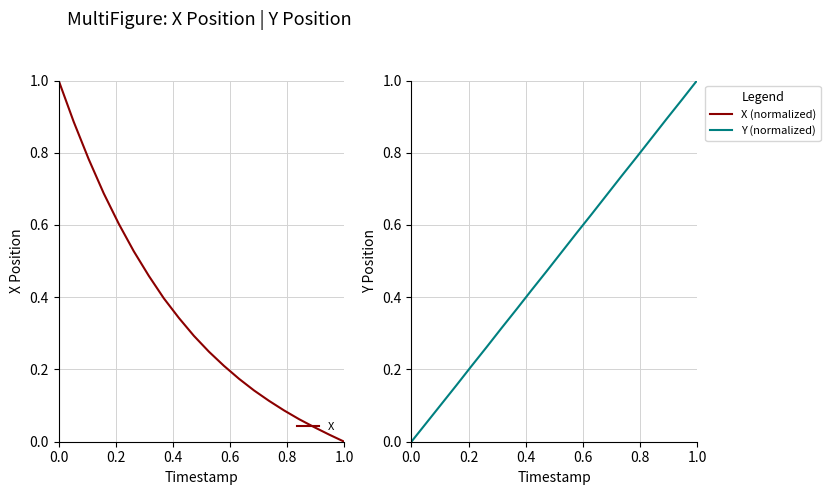

What is the highest value of the Y series?

1.0